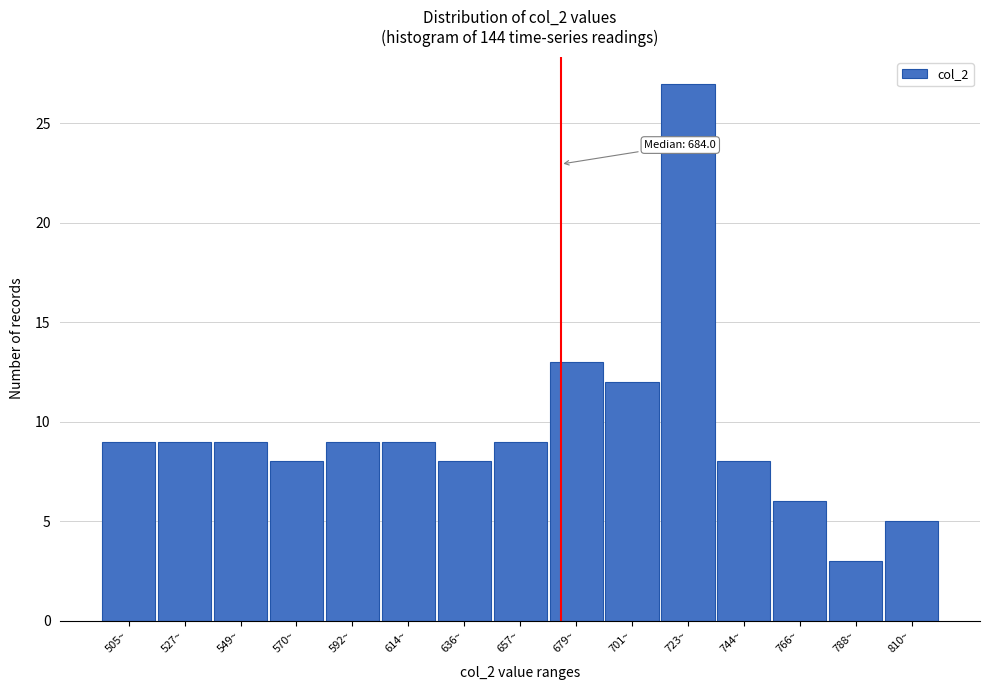

Reading left to right, extract all data points from this chart.

505~=9	527~=9	549~=9	570~=8	592~=9	614~=9	636~=8	657~=9	679~=13	701~=12	723~=27	744~=8	766~=6	788~=3	810~=5